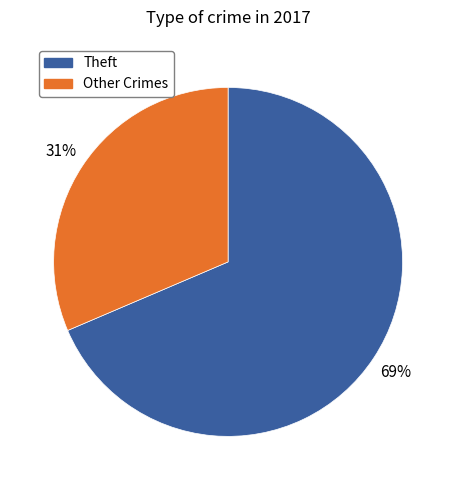

Is there any slice that represents more than half of the pie?

Yes